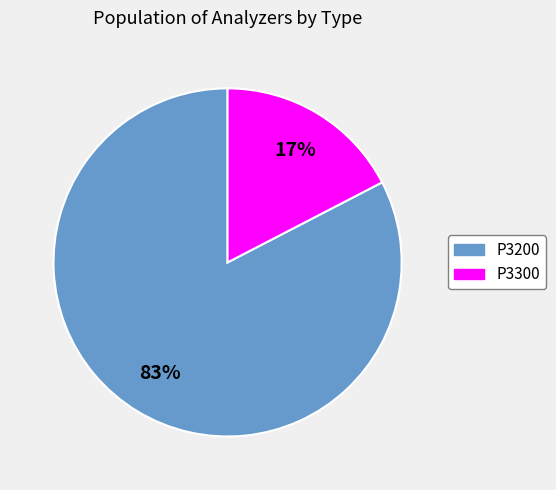

How many slices are in this pie chart?

2